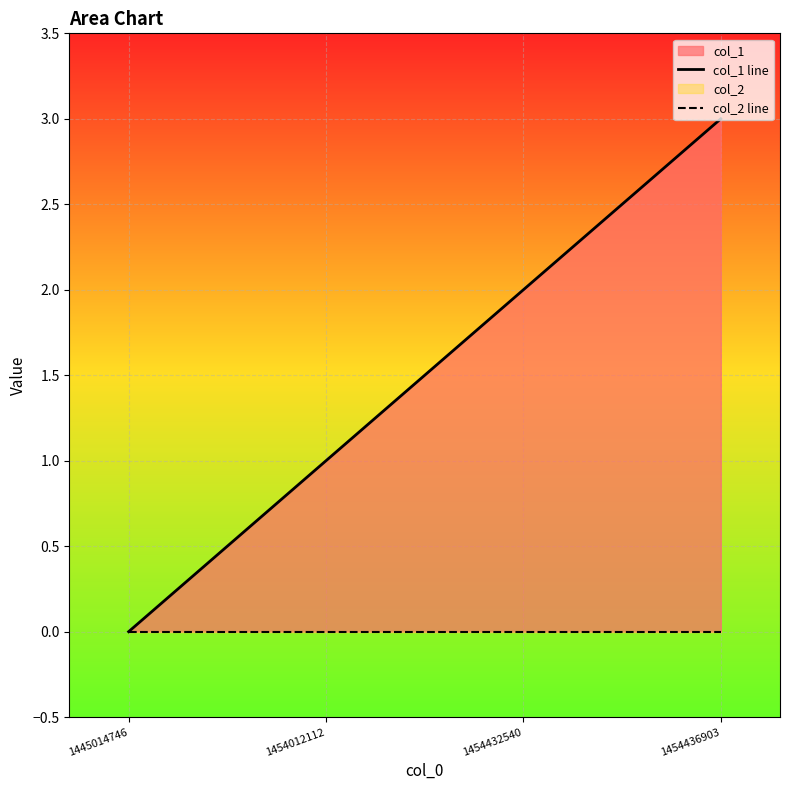

What is the greatest value displayed?

3